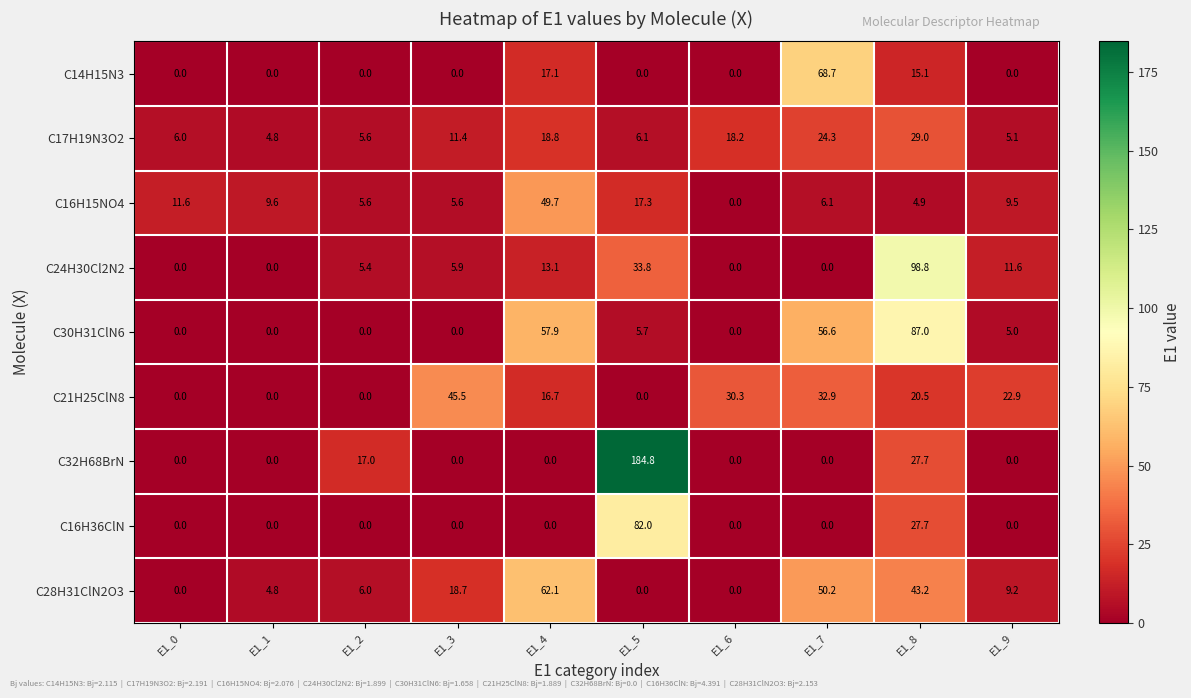

What is the difference between the C32H68BrN values at E1_3 and E1_2?

17.0